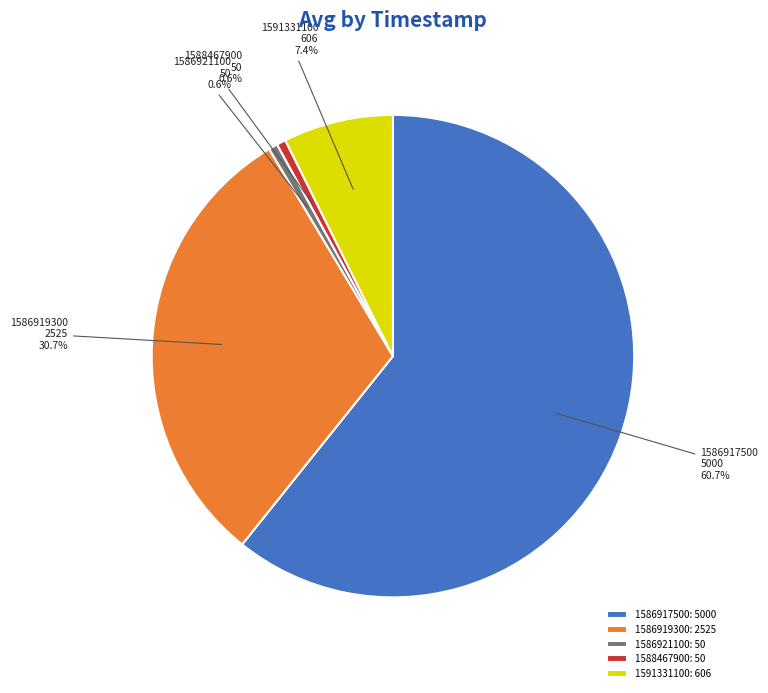

Approximately how many times larger is the value at 1591331100 compared to 1586919300?

0.2